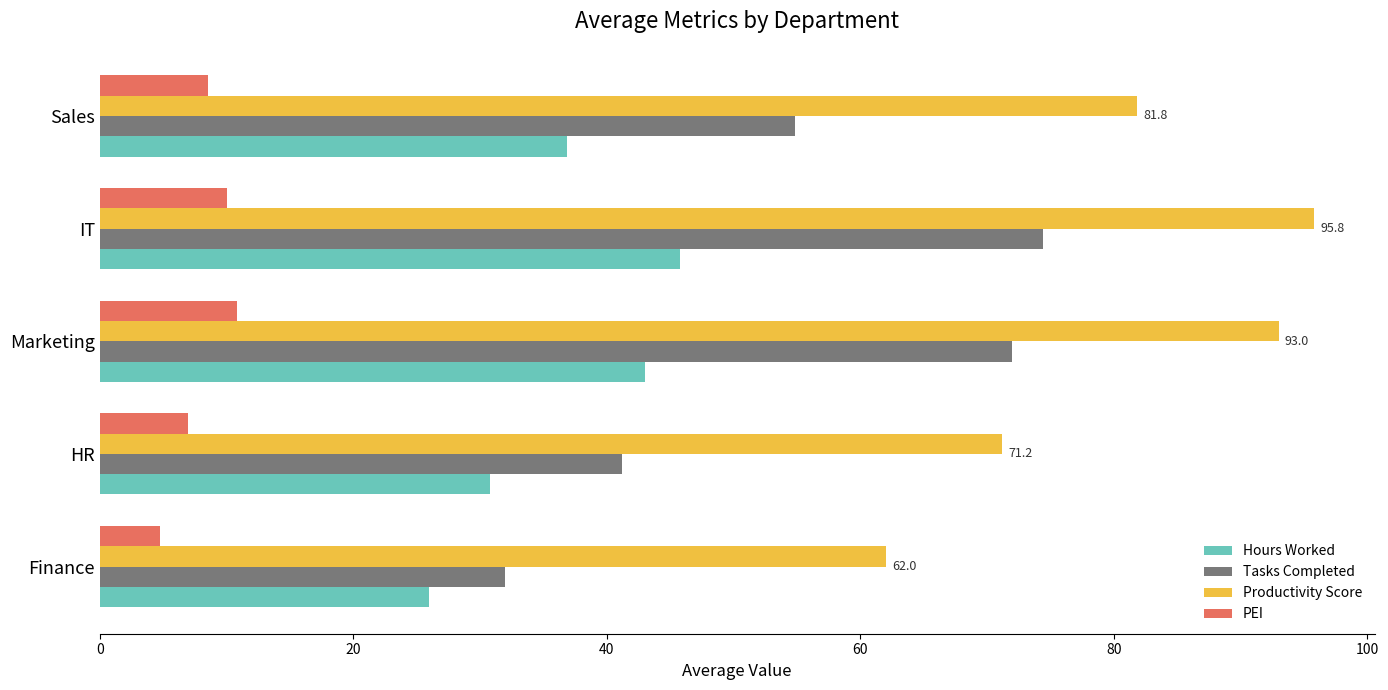

What are all the series names shown in the legend?

Hours Worked, Tasks Completed, Productivity Score, PEI